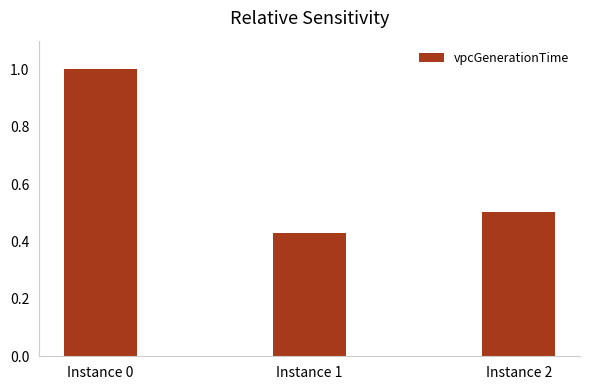

What is the value of the 1st bar from the left?

1.0